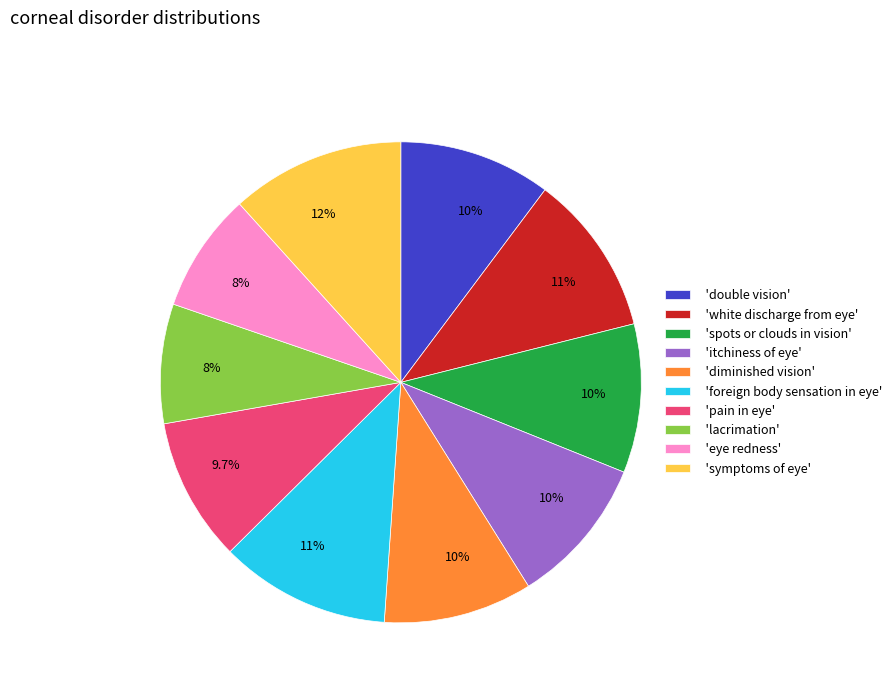

Count the number of slices in the pie.

10